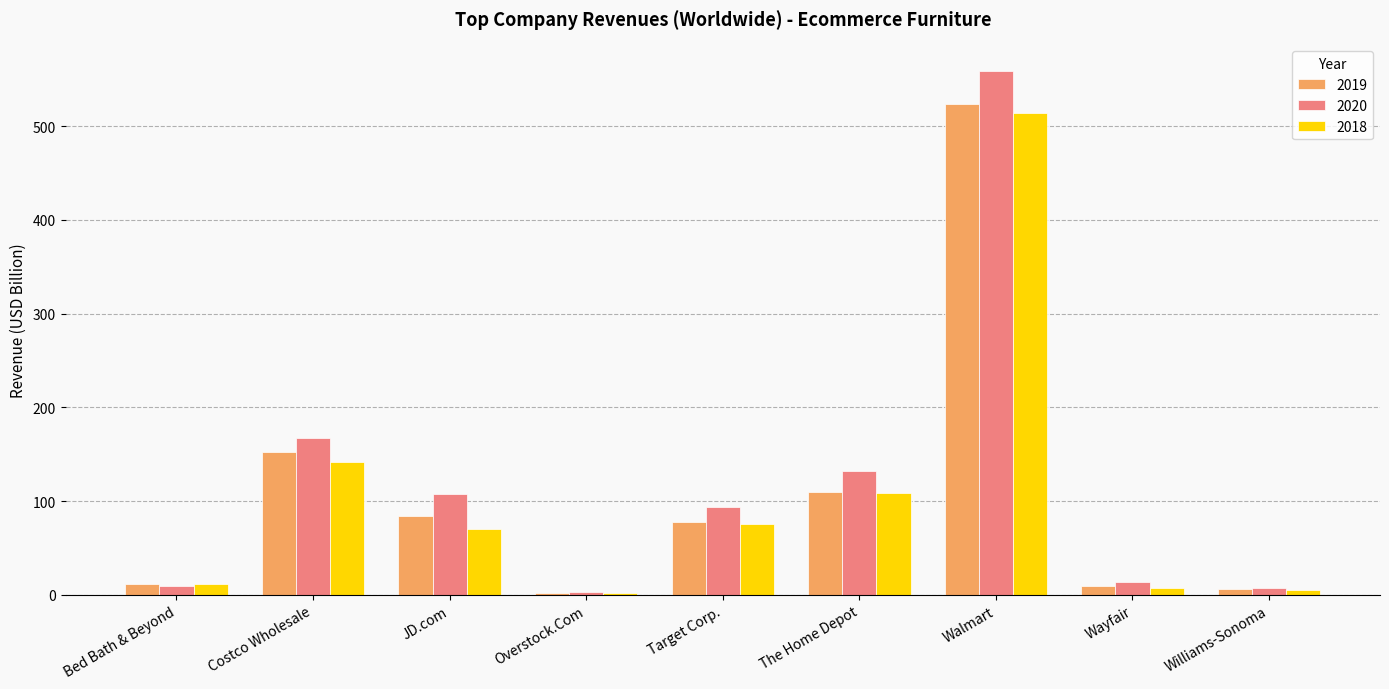

What is the average value of the 2018 series?

104.0